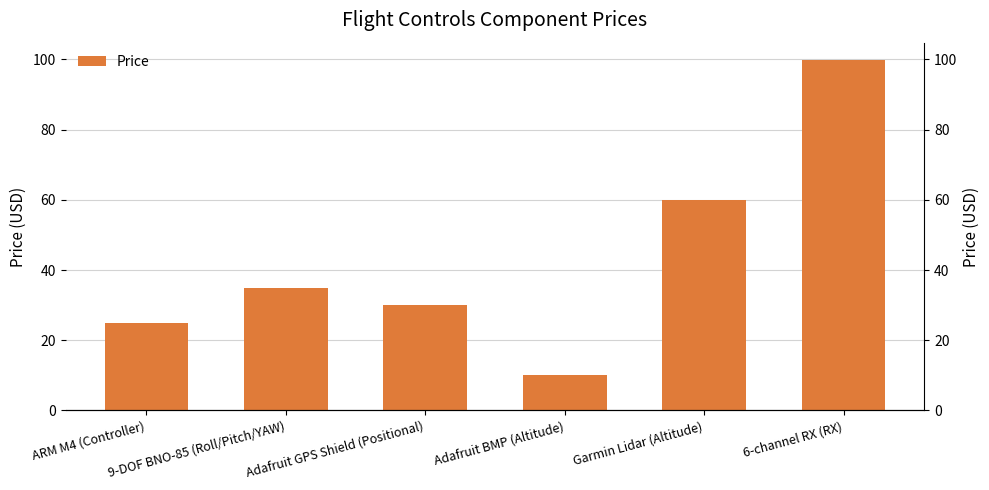

Which label corresponds to the smallest value in the chart?

Adafruit BMP (Altitude)